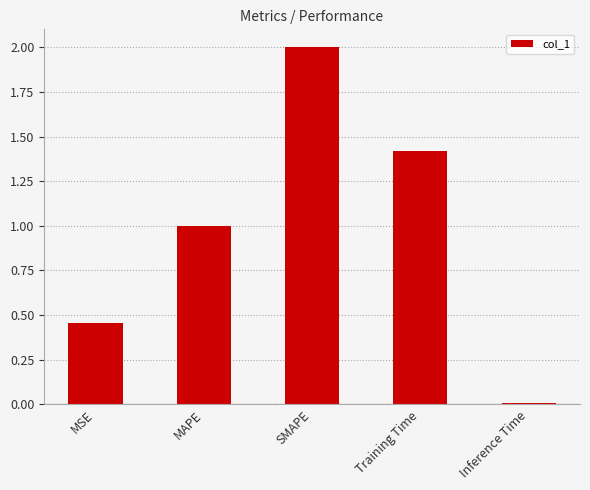

What is the difference between the maximum and minimum values?

2.0